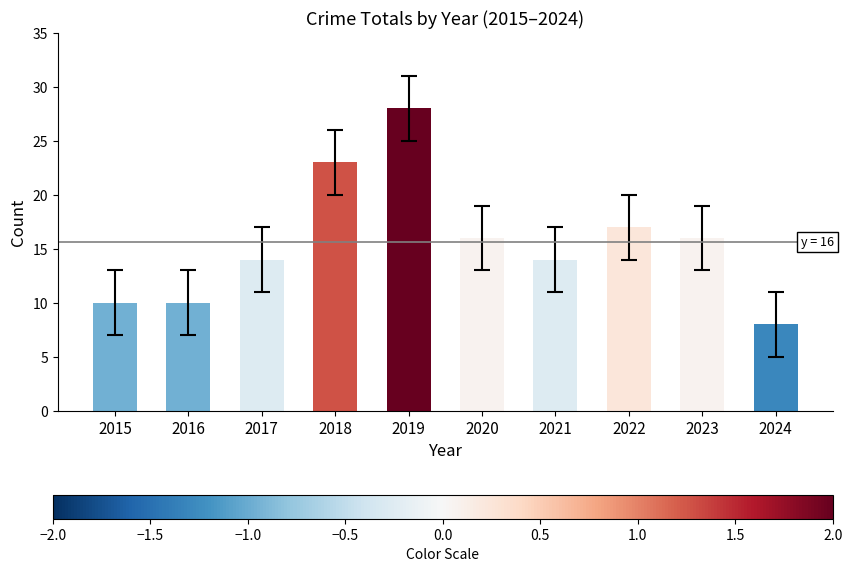

Reading left to right, what are all the values shown in this chart?

2015=10	2016=10	2017=14	2018=23	2019=28	2020=16	2021=14	2022=17	2023=16	2024=8